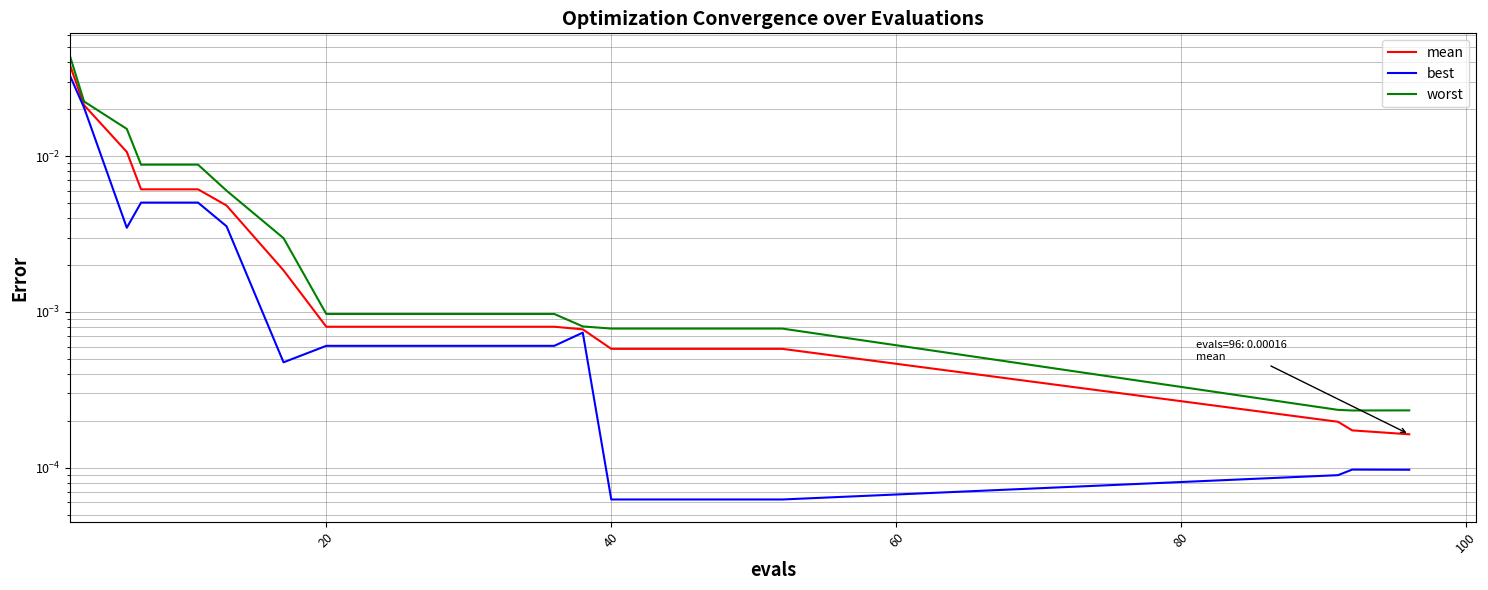

Is this an area chart (filled region under the line)?

No